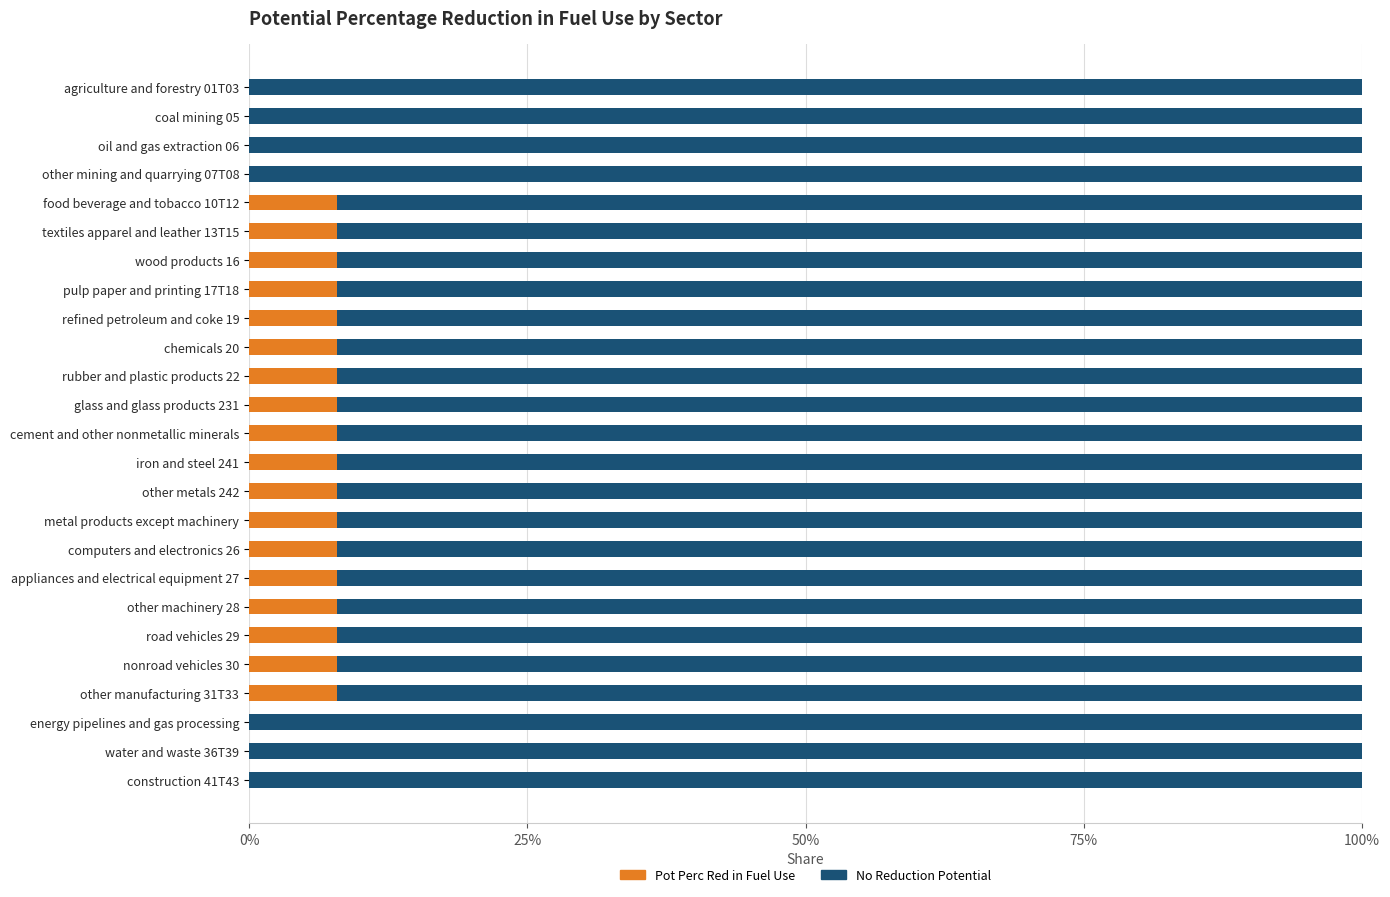

At how many categories does at least one series exceed 0?

25